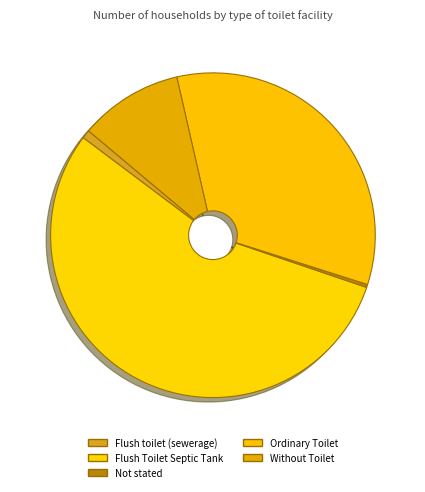

To the nearest percent, what is the average slice percentage?

20%